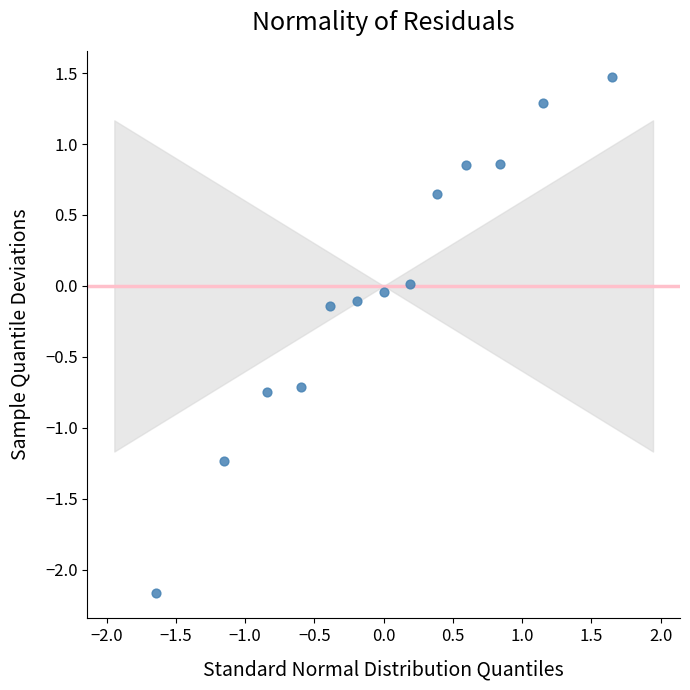

What is the range of X values (max minus min)?

3.3